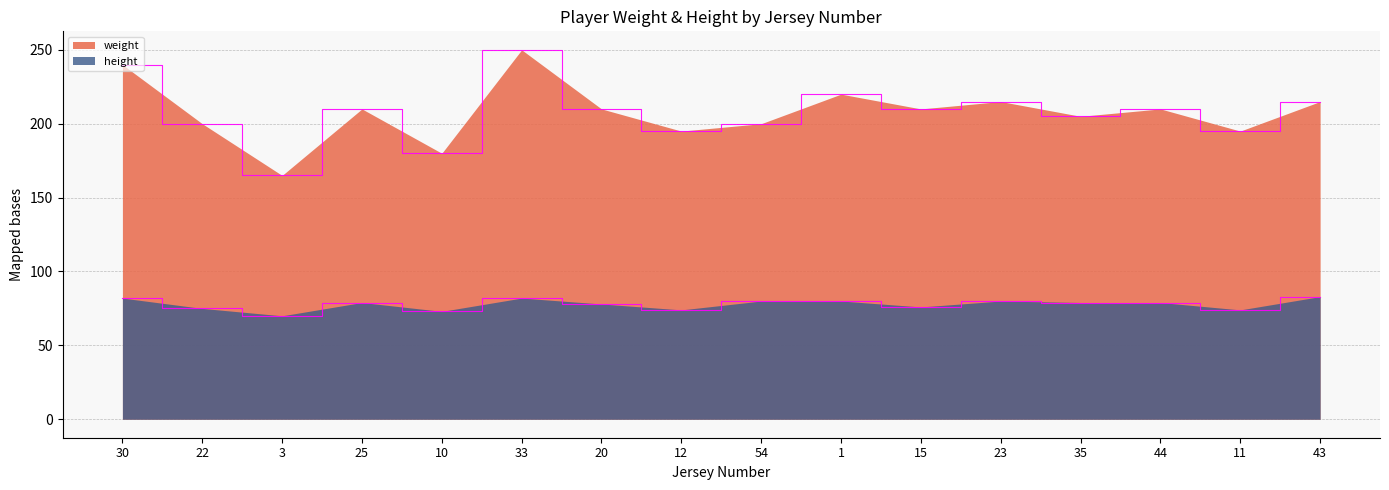

Rank the series by their maximum value, from highest to lowest.

weight, height